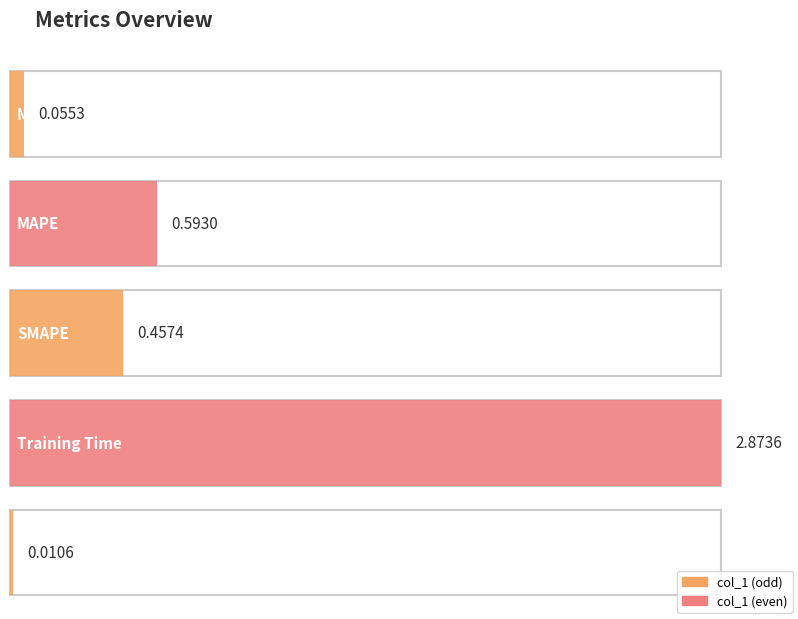

What is the change in value from MSE to MAPE?

+0.5